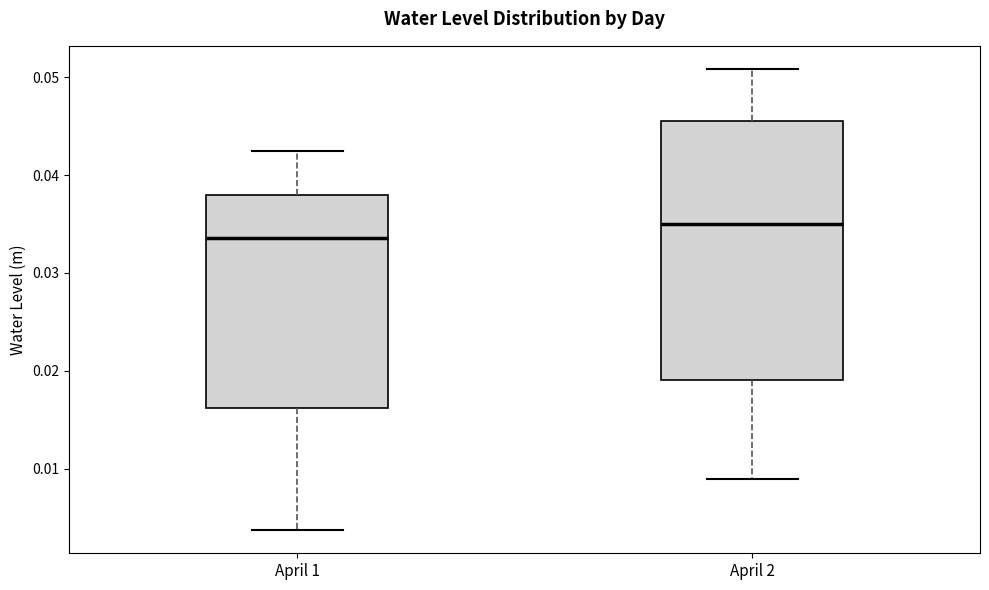

Reading left to right, read every box against the y-axis: the position of its median line, the range the box covers, and the ends of its whiskers. The values are not printed on the chart, so give them approximately, as read against the axis.

April 1: median 0.034, box 0.016 to 0.038, whiskers 0.004 to 0.042
April 2: median 0.035, box 0.019 to 0.046, whiskers 0.009 to 0.051